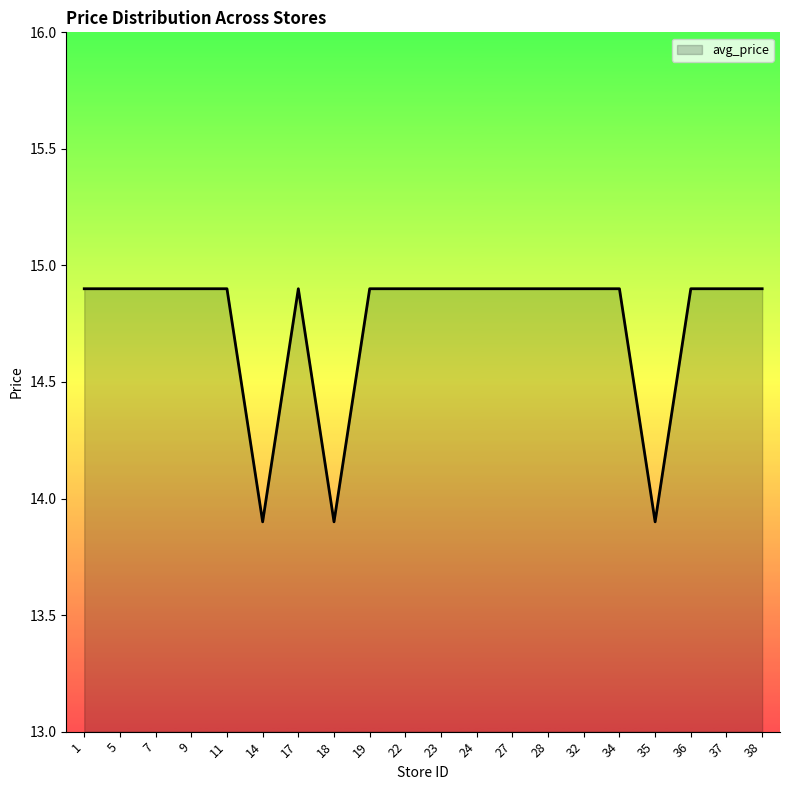

Approximately how many times larger is the value at 28 compared to 38?

1.0